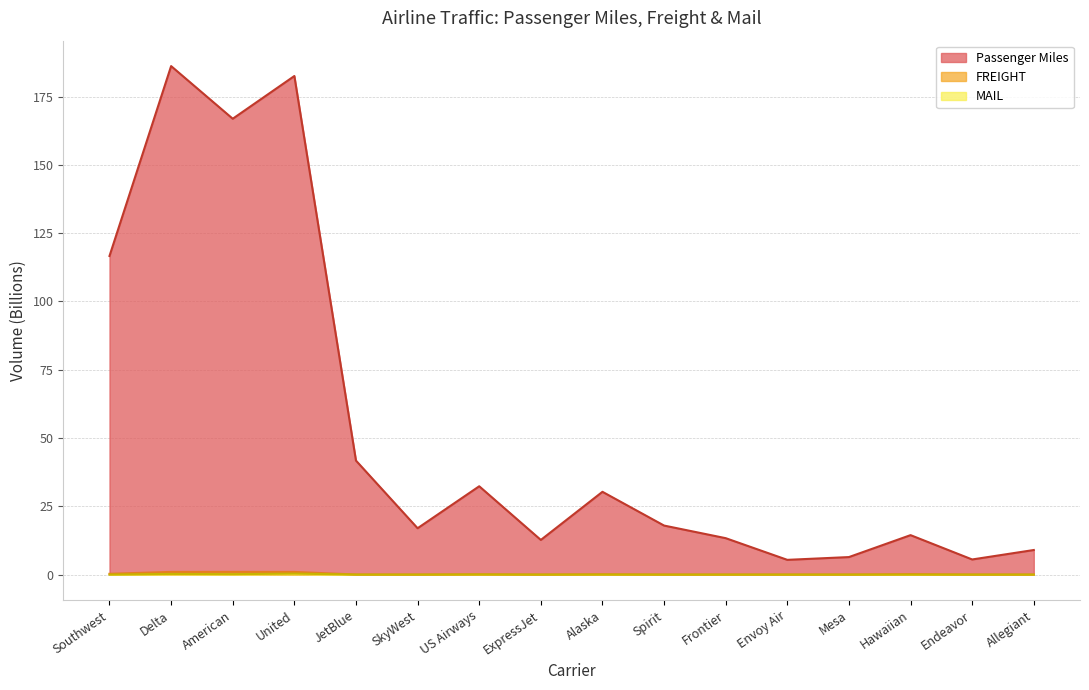

Does the chart display data point markers on the line(s)?

No